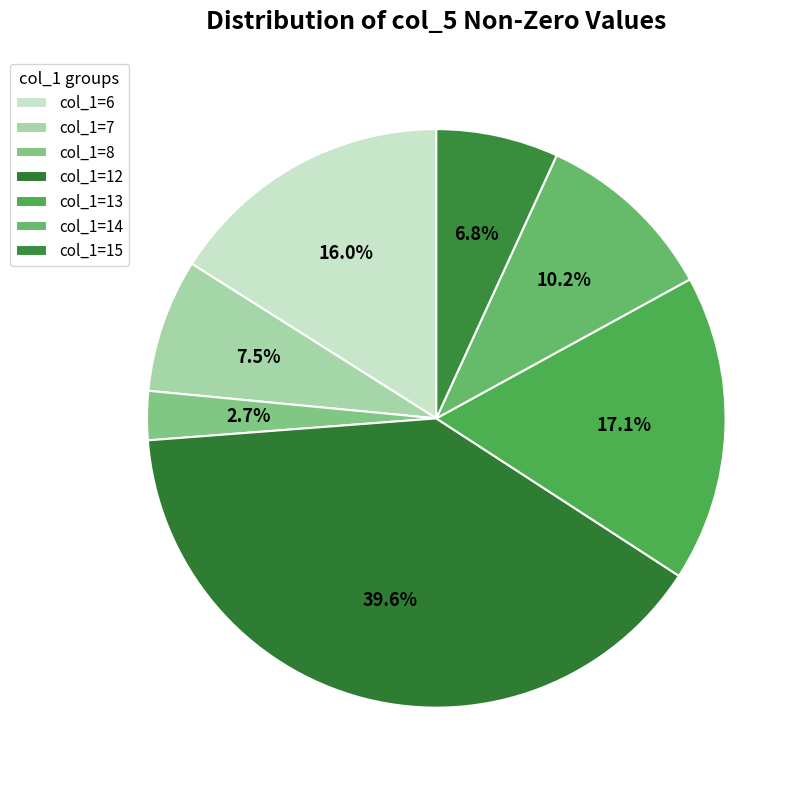

How many slices are in this pie chart?

7